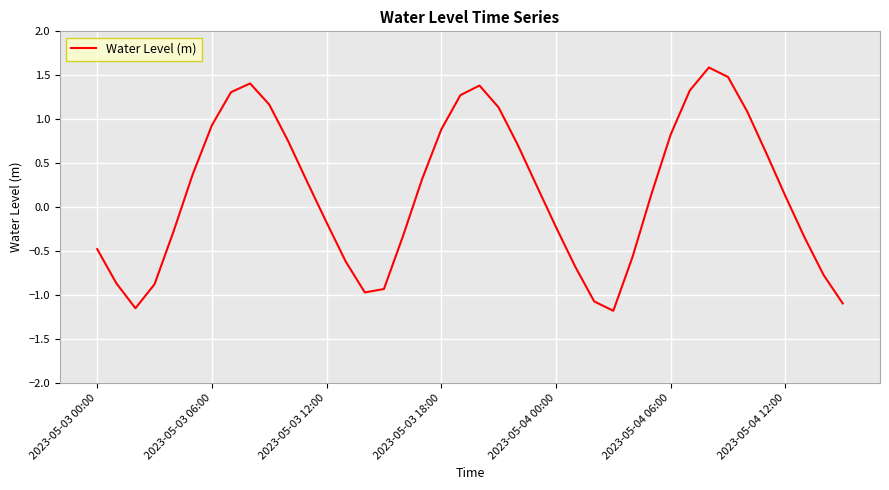

What is the greatest value displayed?

1.6